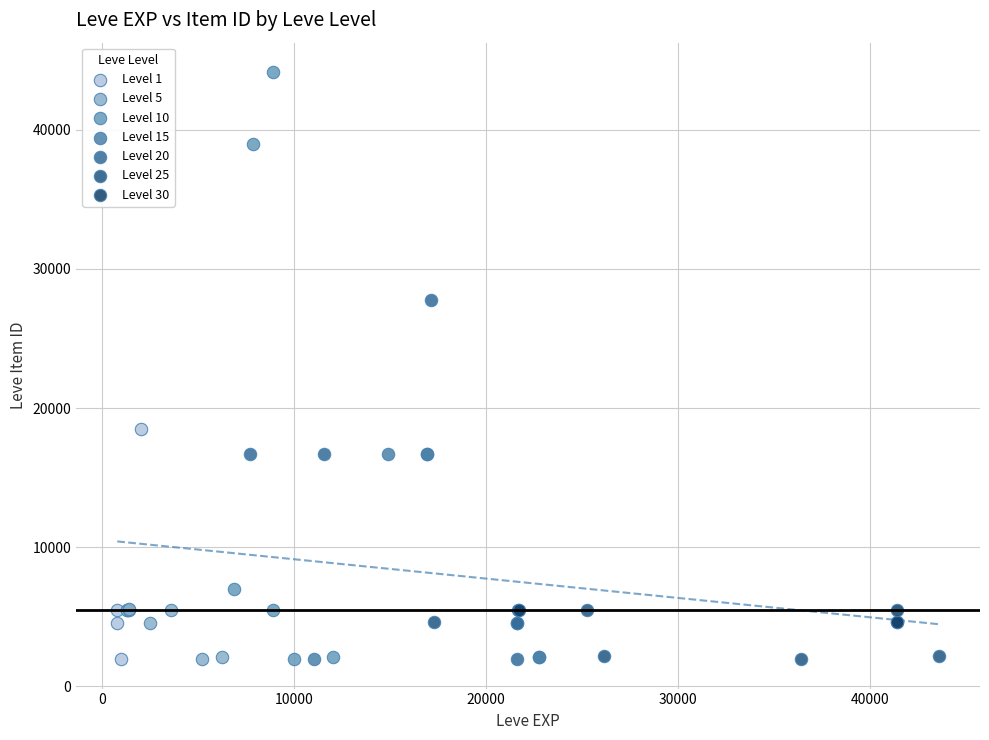

Which series contains the highest Y value?

Level 10